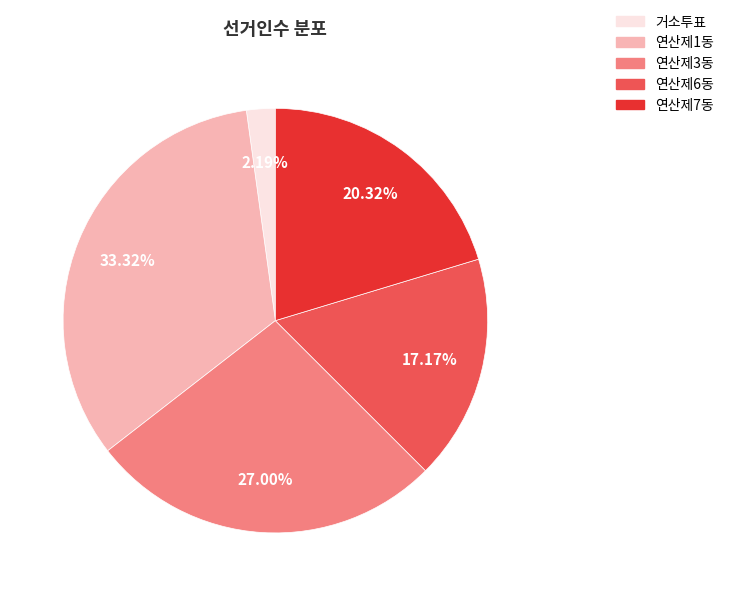

Which slice is the largest?

연산제1동